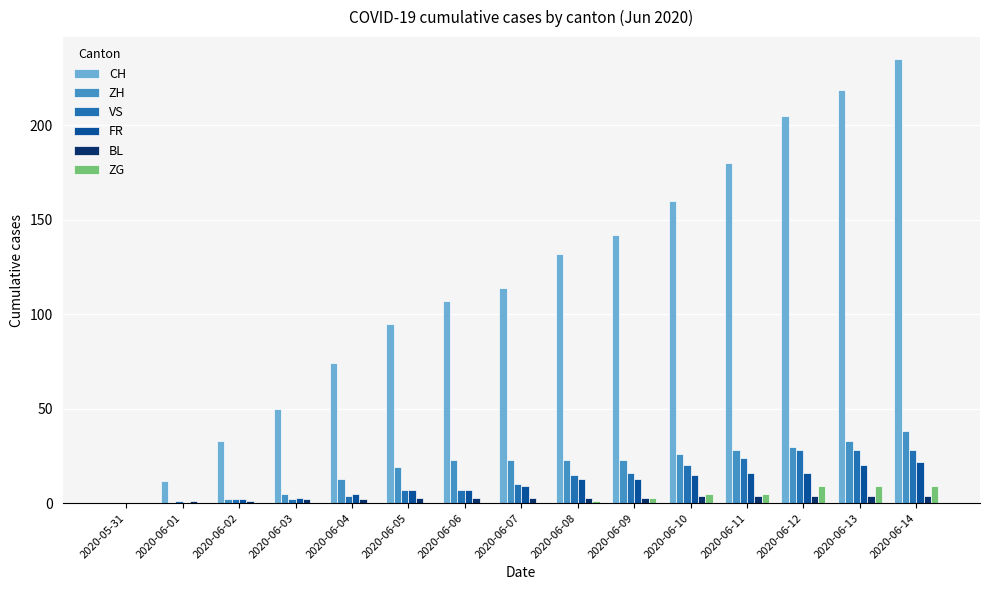

Which series changed the most between 2020-06-02 and 2020-06-11?

CH